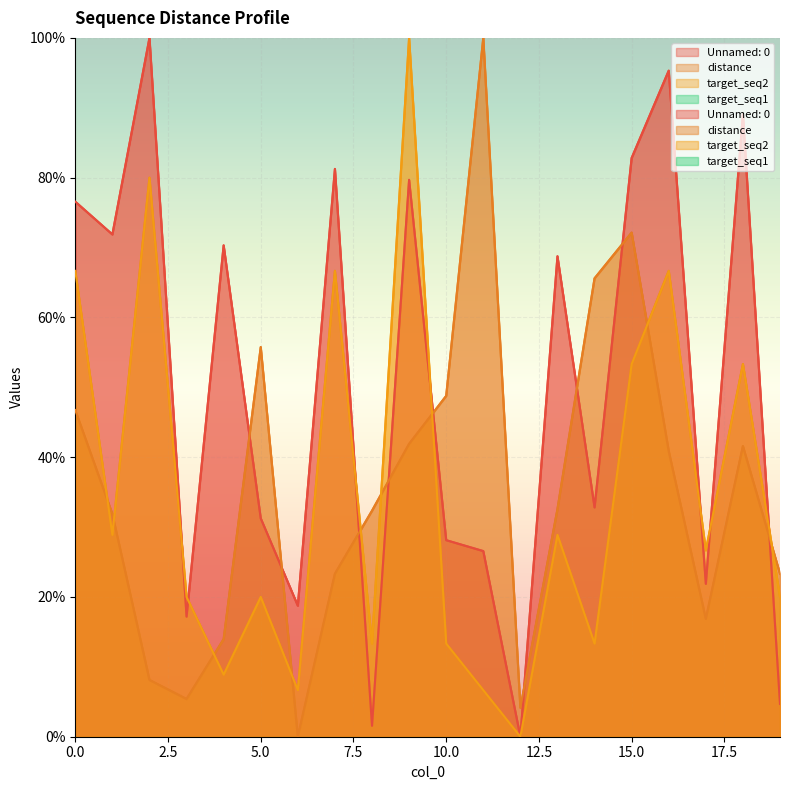

What is the value of the distance point at the 16th from the left?

72.1